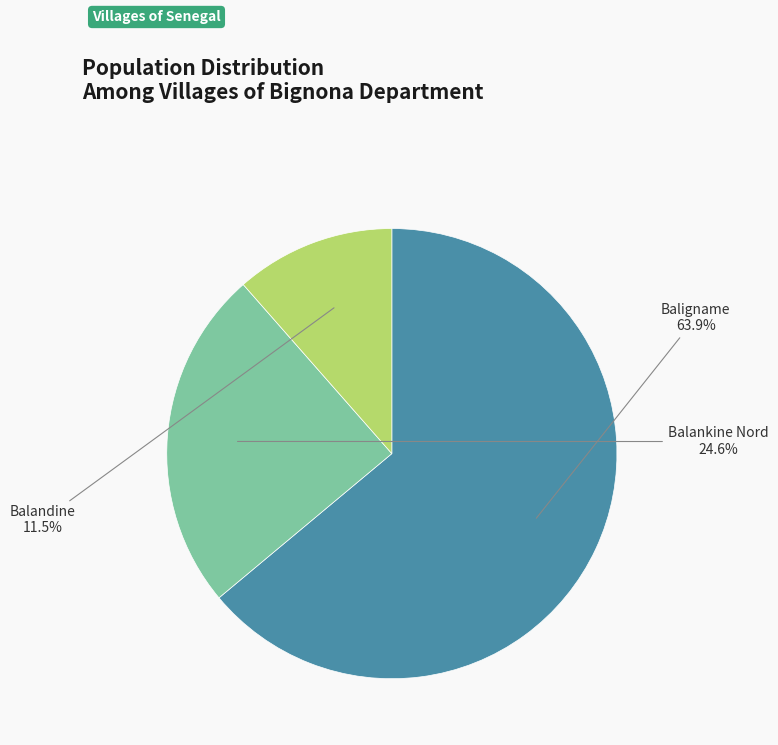

Is there any slice that represents more than half of the pie?

Yes